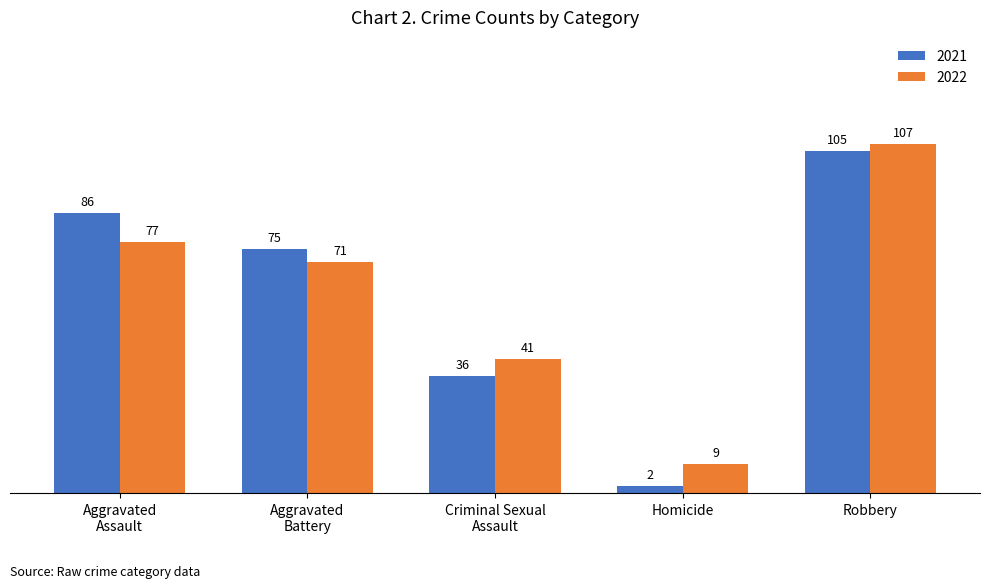

What are all the series names shown in the legend?

2021, 2022